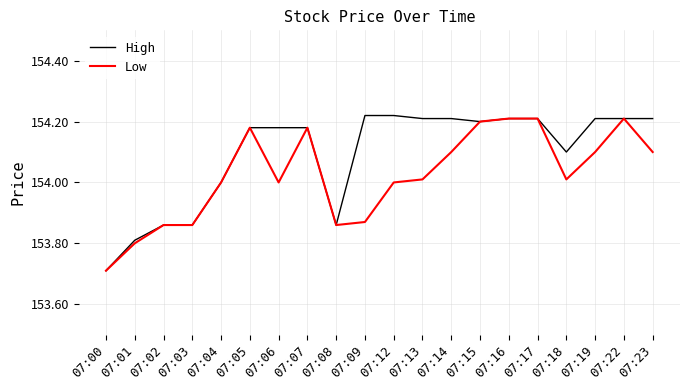

Is this an area chart (filled region under the line)?

No